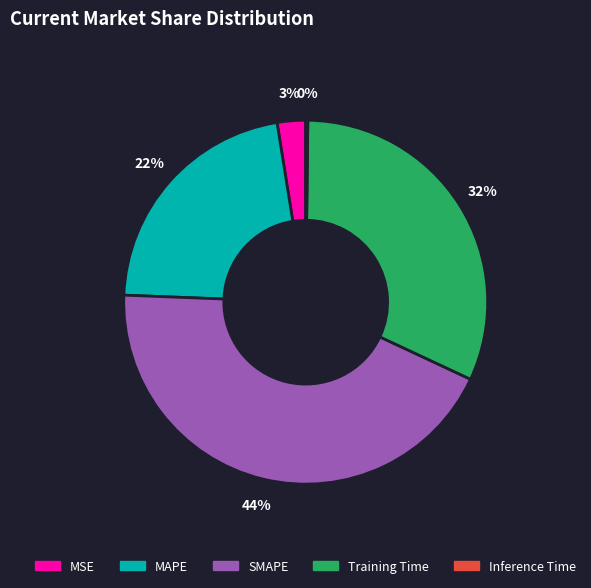

Is it true that MAPE is 22% of the pie?

True